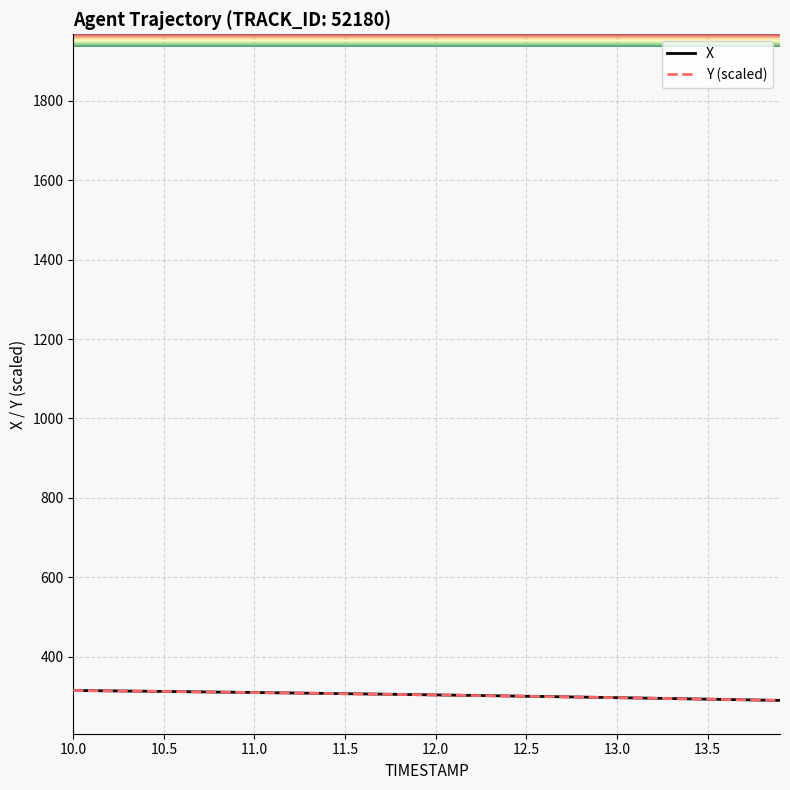

What is the maximum value for Y (scaled)?

315.6